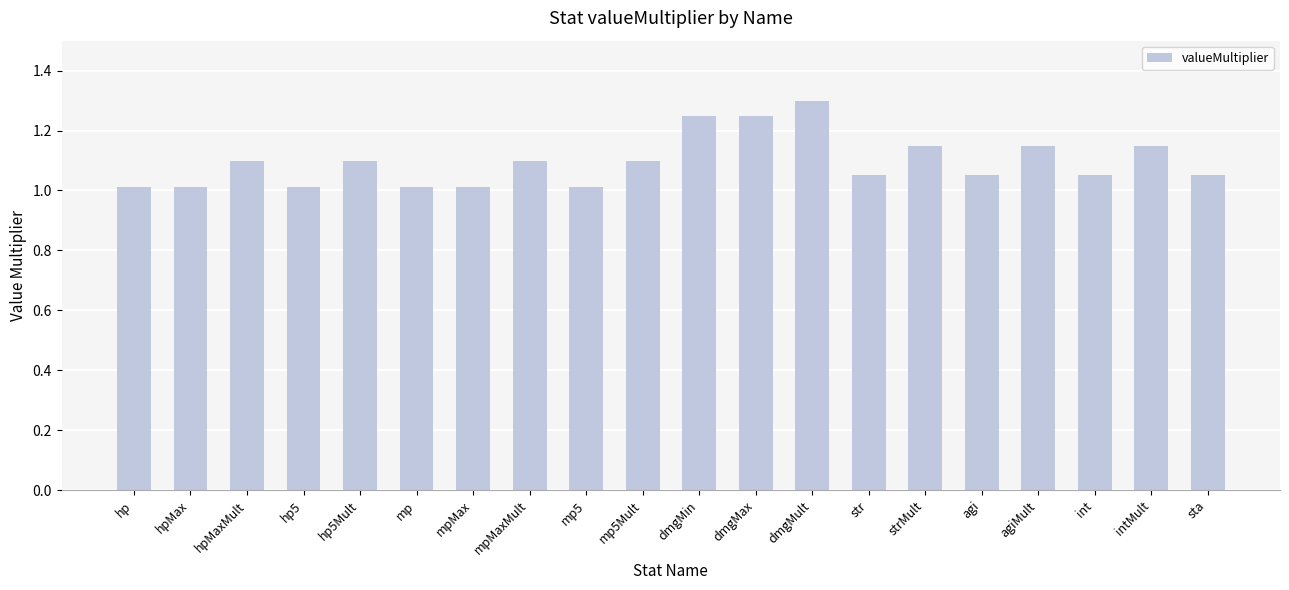

What is the greatest value displayed?

1.3